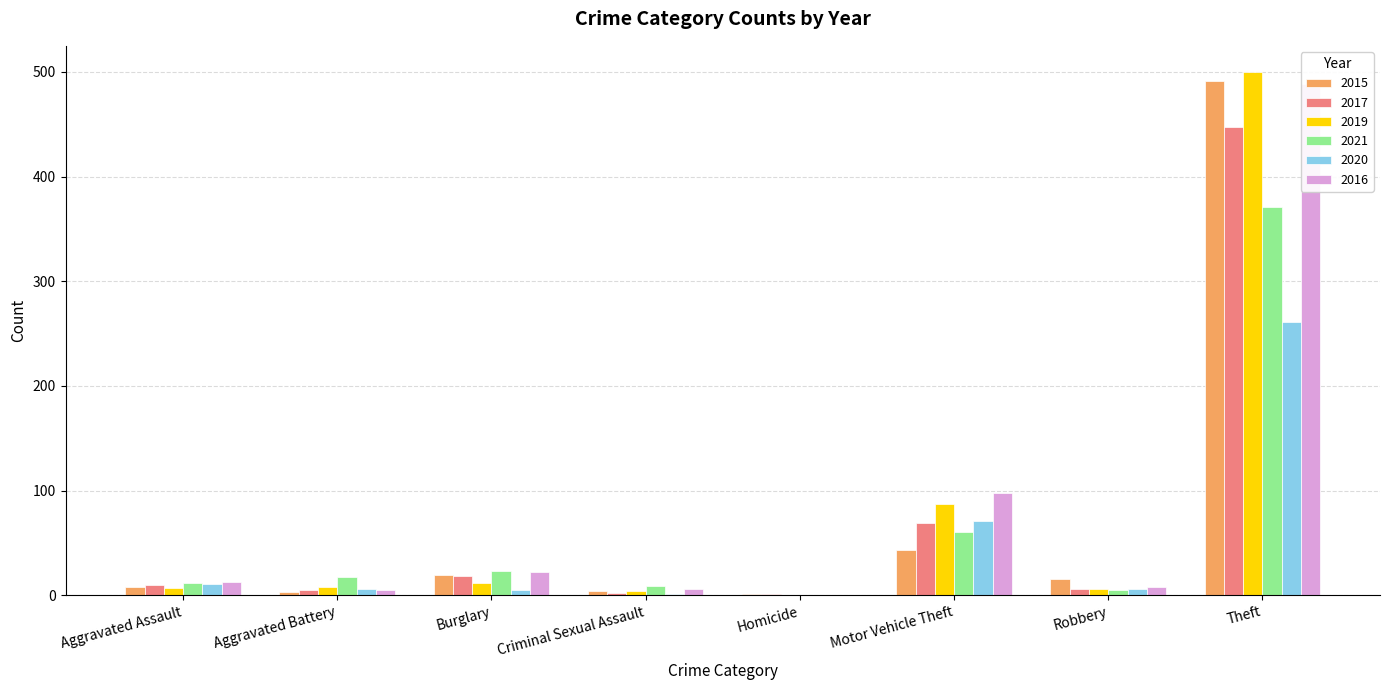

How many series are shown in this chart?

6